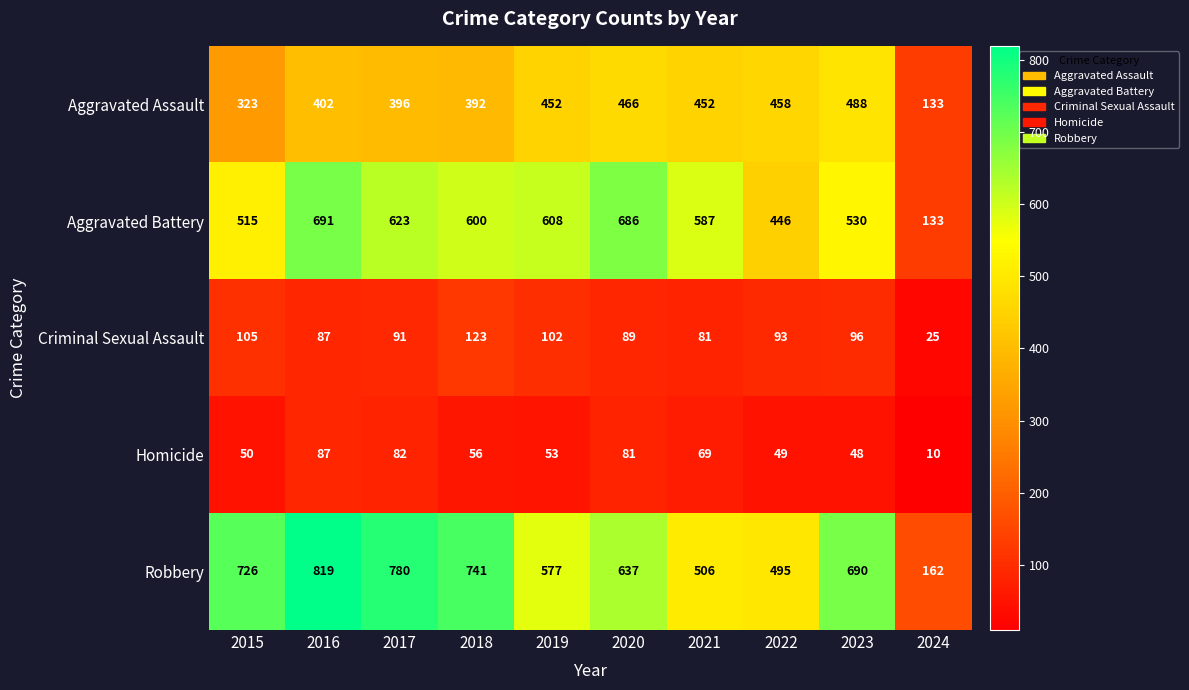

True or false: Robbery has a value of 1005 at 2023.

False